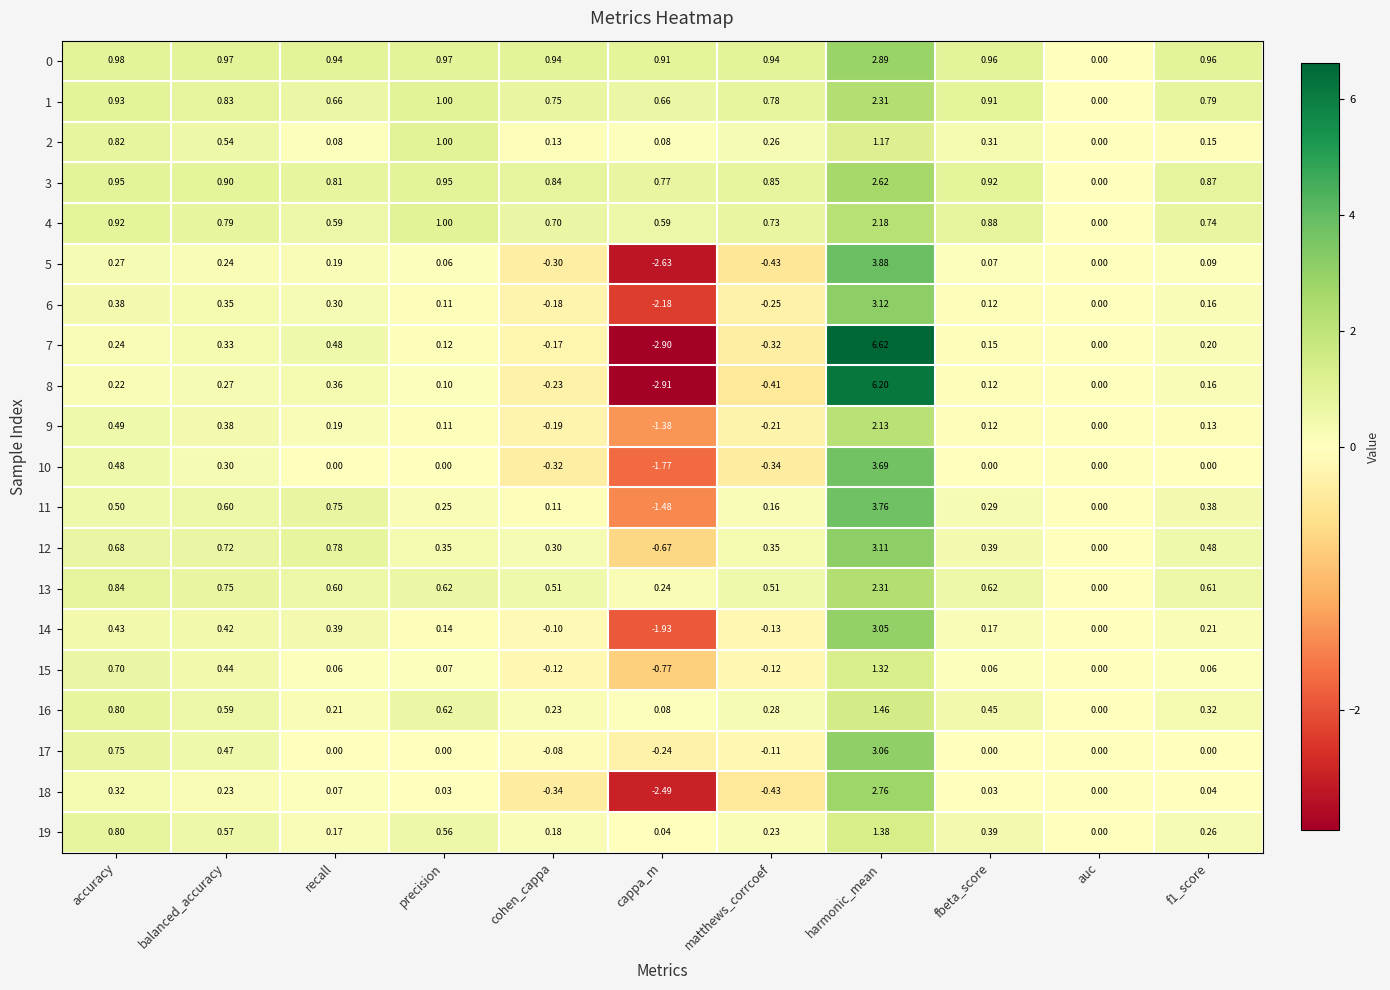

Where does the 8 series first go above 0?

accuracy